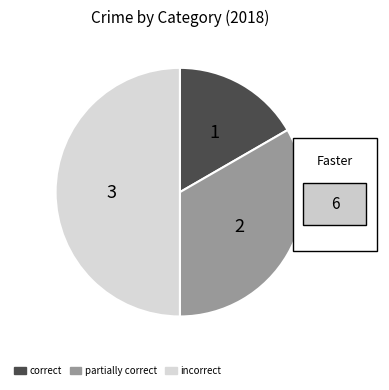

How many slices are in this pie chart?

3